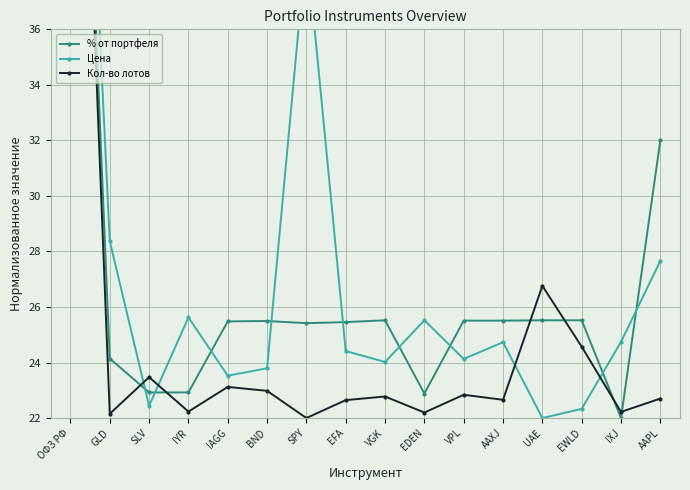

Count the number of data series in this chart.

3